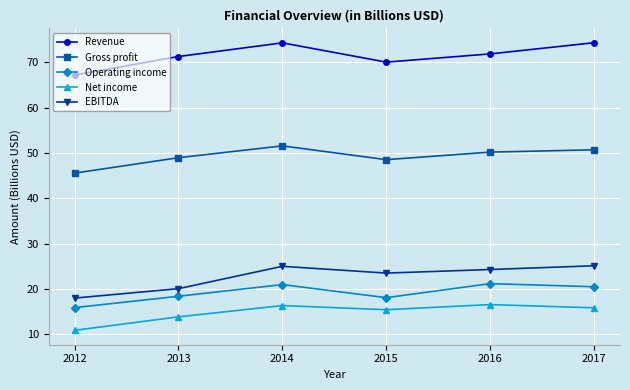

The Net income series shows 8.9 at 2015. True or false?

False